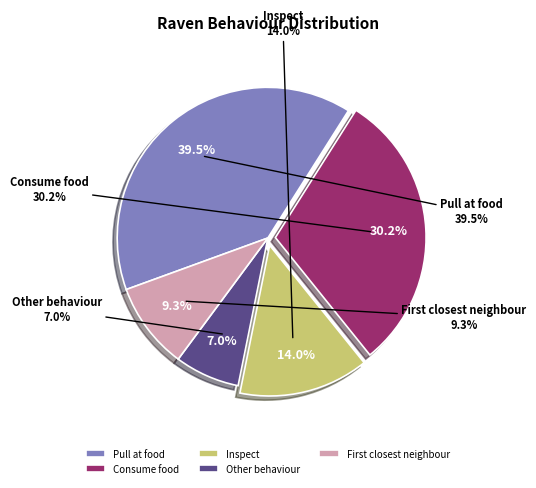

What portion of the pie excludes Inspect?

86.0%